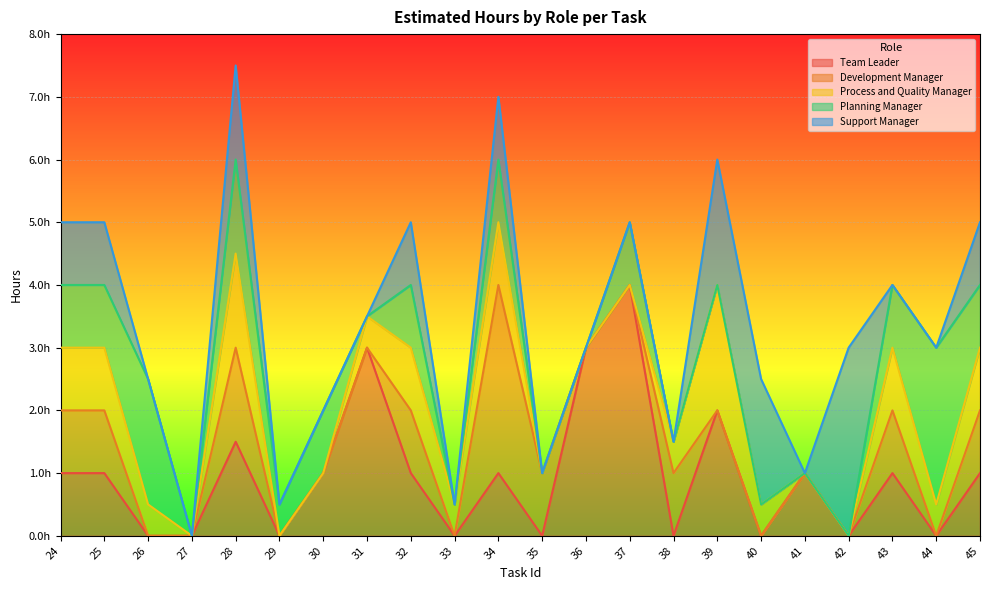

Reading left to right, transcribe all the data shown in this chart.

Team Leader: 1.0	1.0	0.0	0.0	1.5	0.0	1.0	3.0	1.0	0.0	1.0	0.0	3.0	4.0	0.0	2.0	0.0	1.0	0.0	1.0	0.0	1.0
Development Manager: 1.0	1.0	0.0	0.0	1.5	0.0	0.0	0.0	1.0	0.0	3.0	1.0	0.0	0.0	1.0	0.0	0.0	0.0	0.0	1.0	0.0	1.0
Process and Quality Manager: 1.0	1.0	0.5	0.0	1.5	0.0	0.0	0.5	1.0	0.5	1.0	0.0	0.0	0.0	0.5	2.0	0.5	0.0	0.0	1.0	0.5	1.0
Planning Manager: 1.0	1.0	2.0	0.0	1.5	0.5	1.0	0.0	1.0	0.0	1.0	0.0	0.0	1.0	0.0	0.0	0.0	0.0	0.0	1.0	2.5	1.0
Support Manager: 1.0	1.0	0.0	0.0	1.5	0.0	0.0	0.0	1.0	0.0	1.0	0.0	0.0	0.0	0.0	2.0	2.0	0.0	3.0	0.0	0.0	1.0